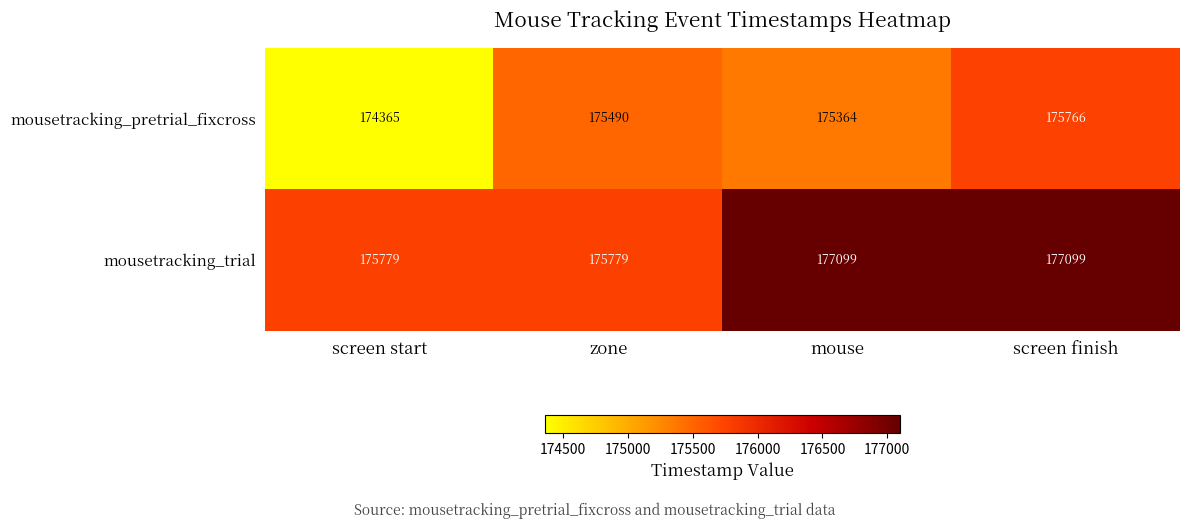

How many data points does each series have?

4